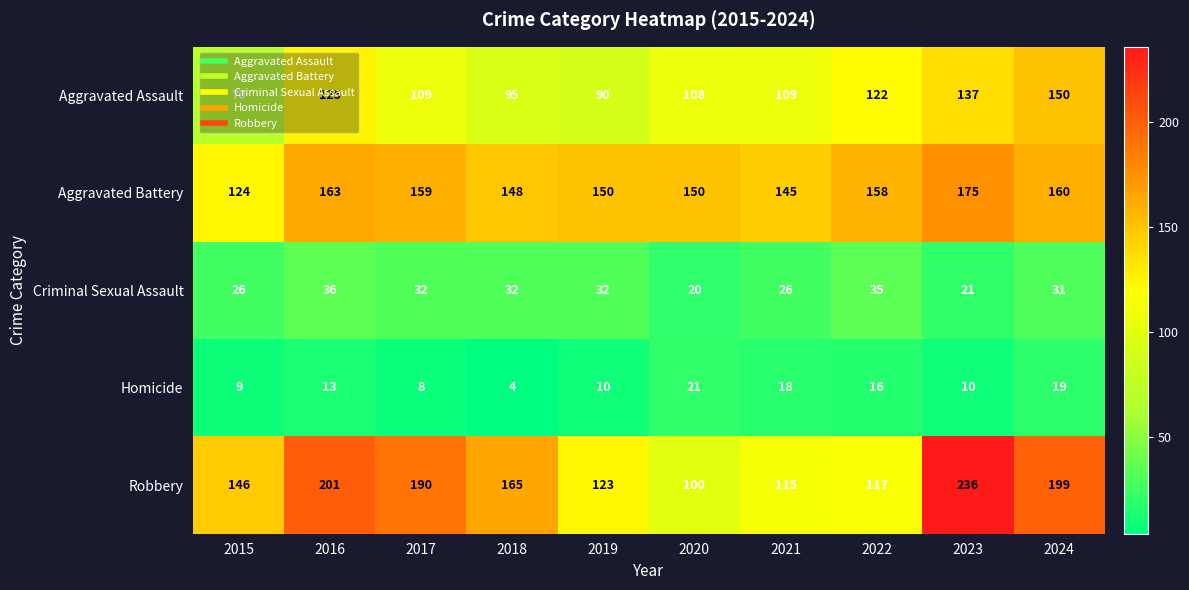

At which category is the sum across all series the highest?

2023